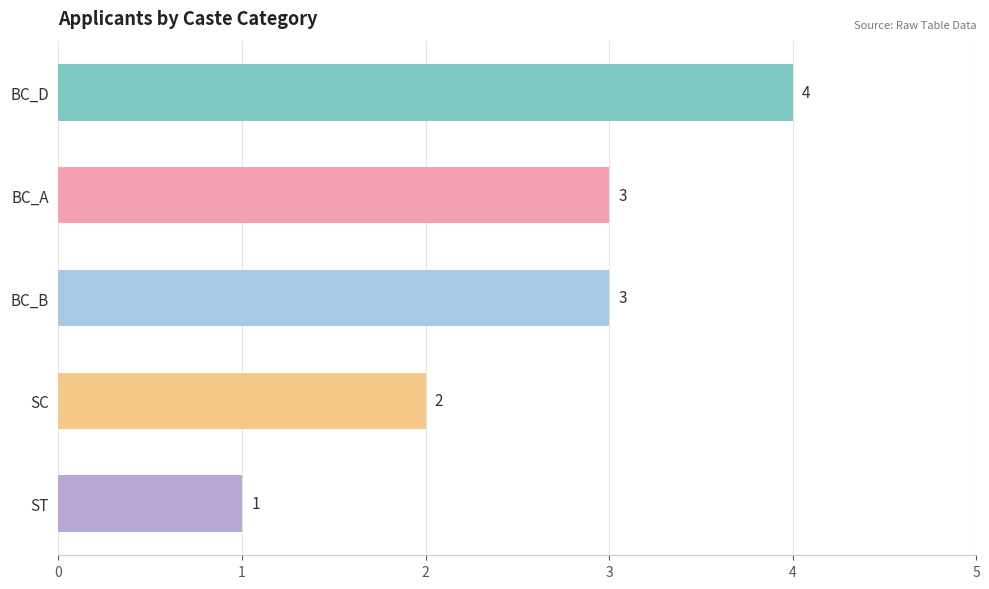

Count the values in the range 2 to 3.

3